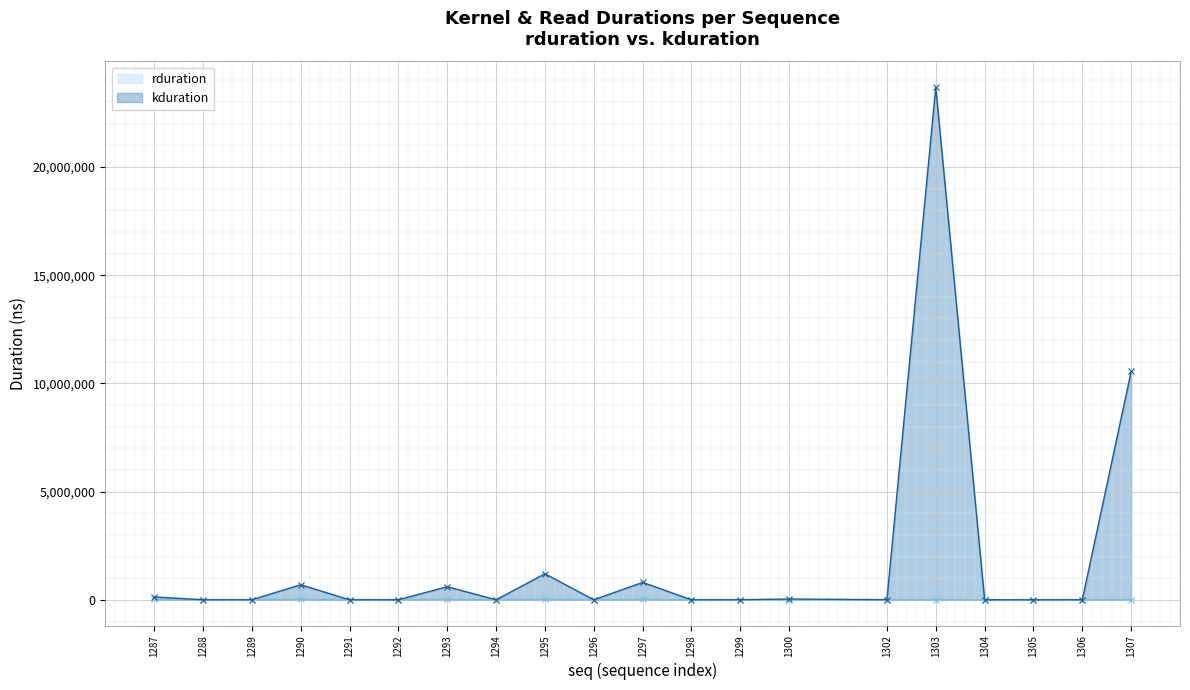

How many series are shown in this chart?

2